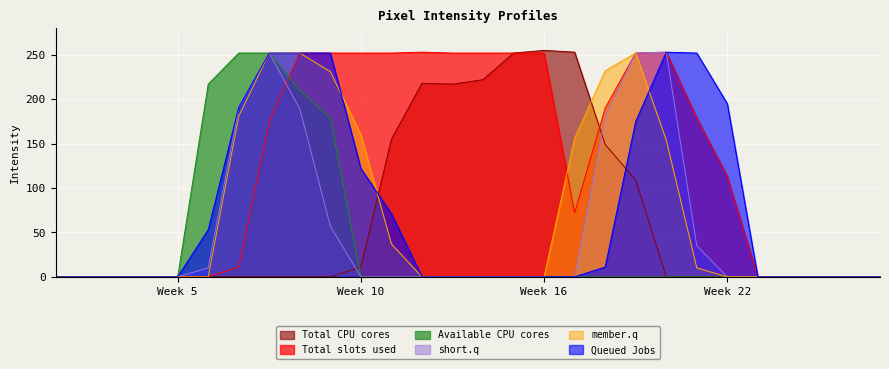

At which label is Queued Jobs closest to 126?

Week 10